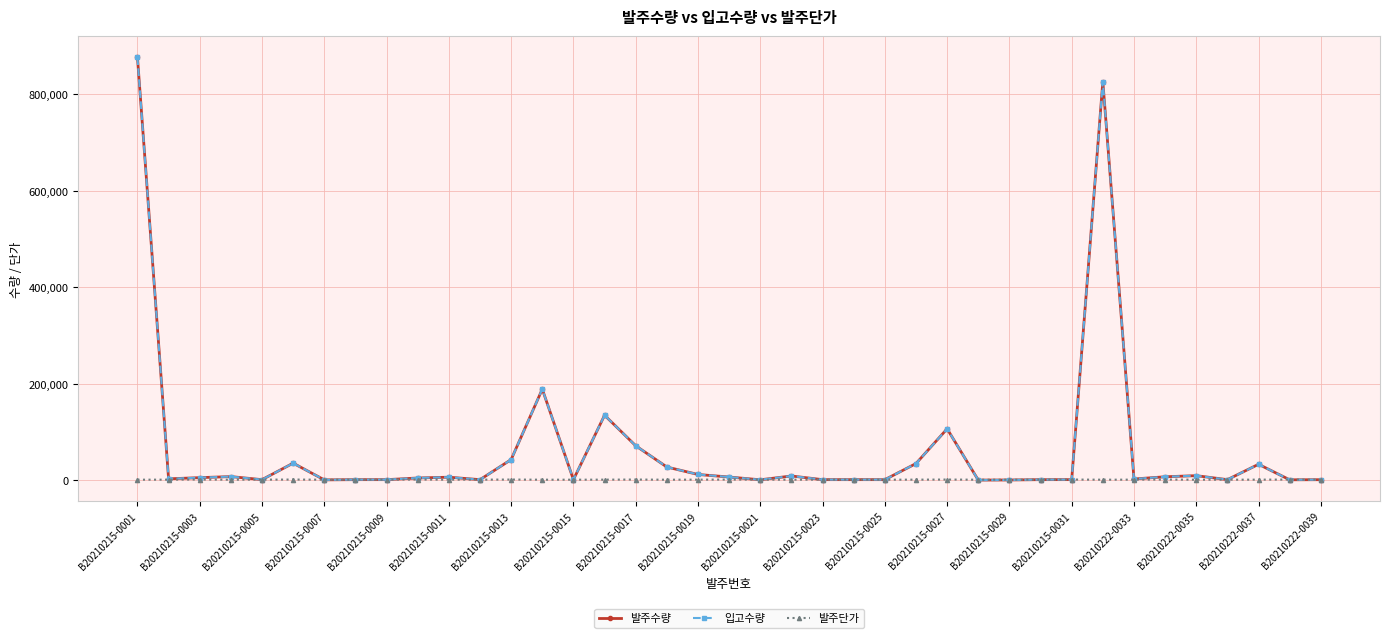

Where do 발주단가 and 발주수량 first cross each other?

B20210215-0011 and B20210215-0013